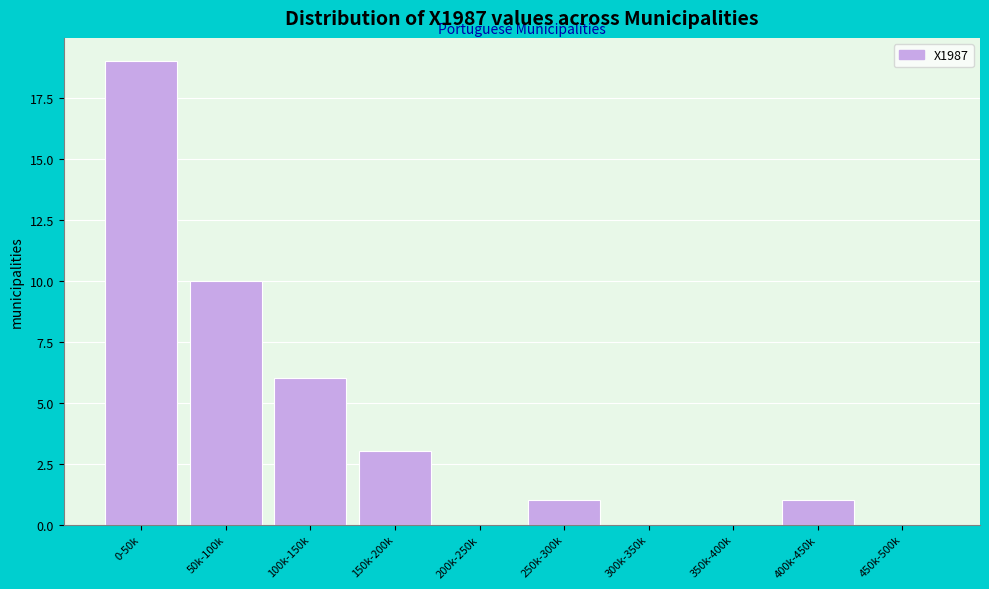

Reading right to left, list all the values displayed in this chart.

450k-500k=0	400k-450k=1	350k-400k=0	300k-350k=0	250k-300k=1	200k-250k=0	150k-200k=3	100k-150k=6	50k-100k=10	0-50k=19